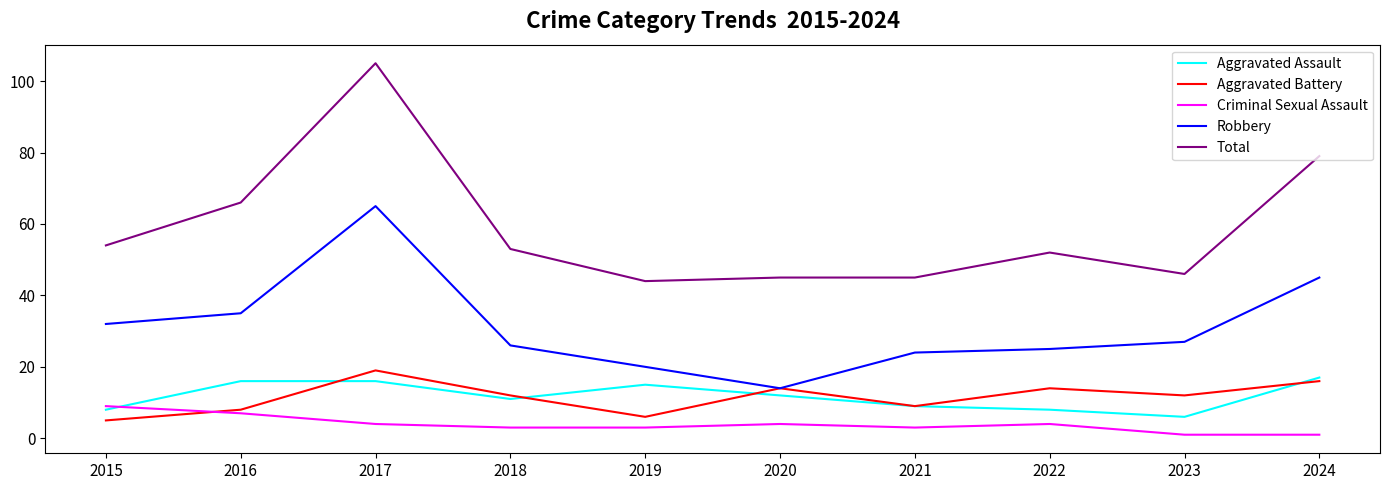

The Aggravated Battery series shows 6 at 2023. True or false?

False